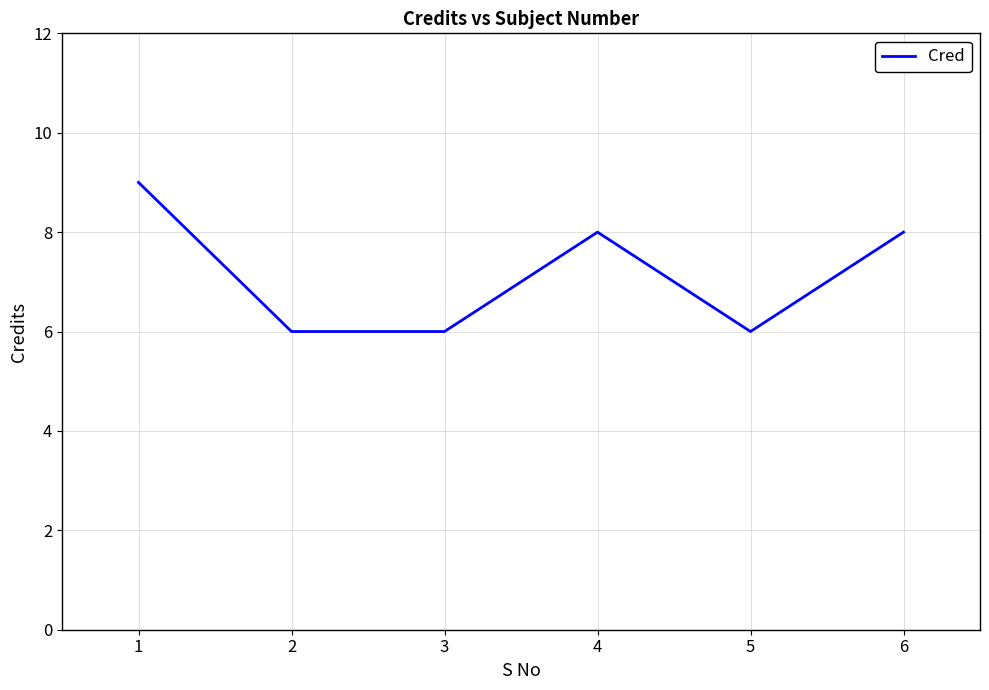

Is it true that the value at 5 is 3?

False